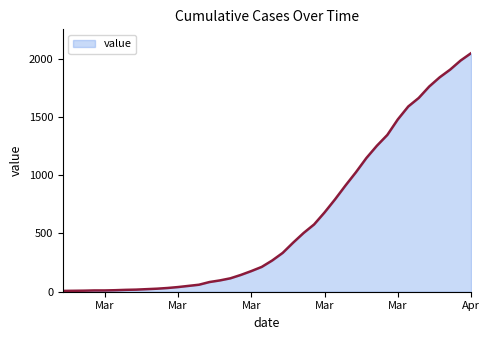

What is the difference between the maximum and minimum values?

2039